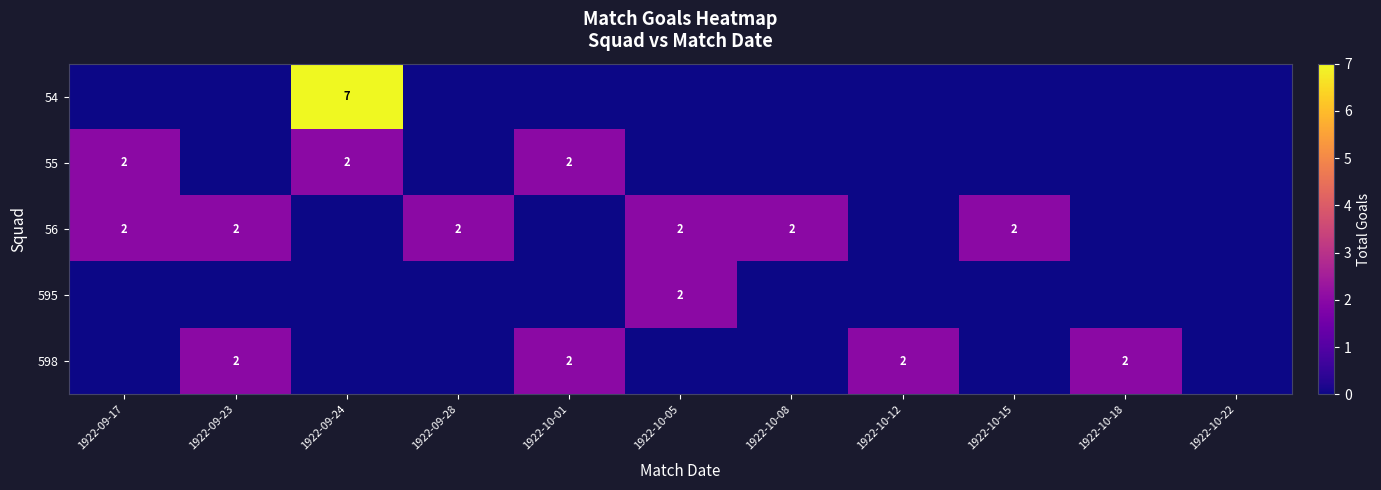

Is it true that 55 equals 2 at 1922-09-24?

True